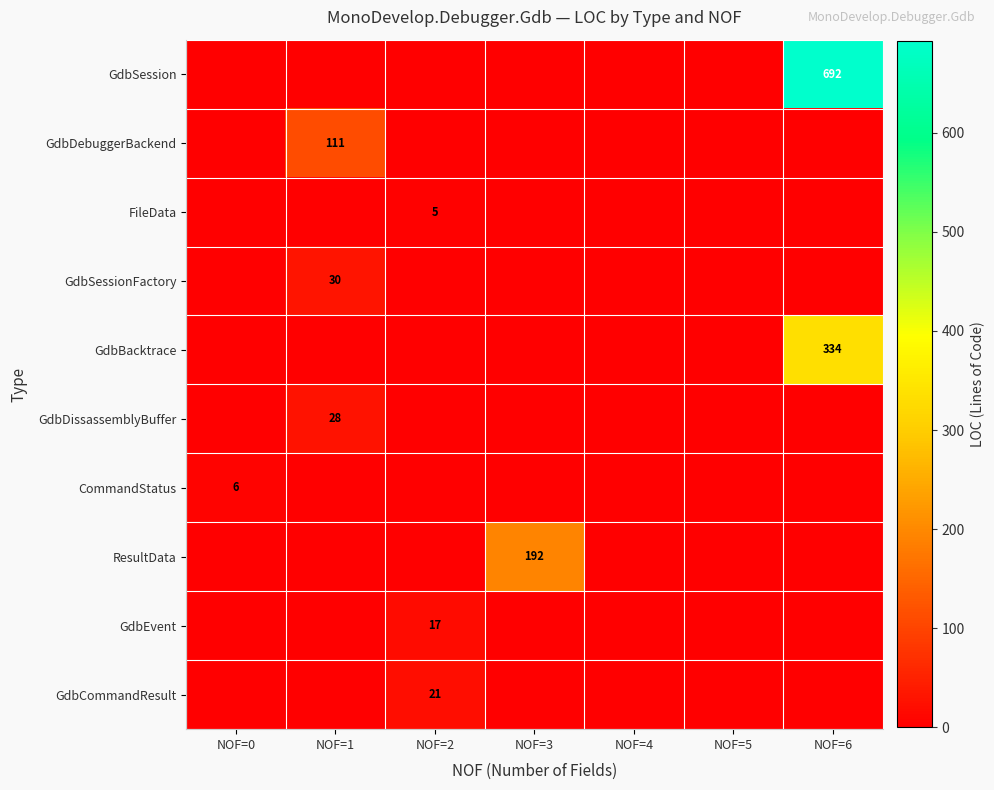

The value of GdbSession at NOF=6 is 436. True or false?

False